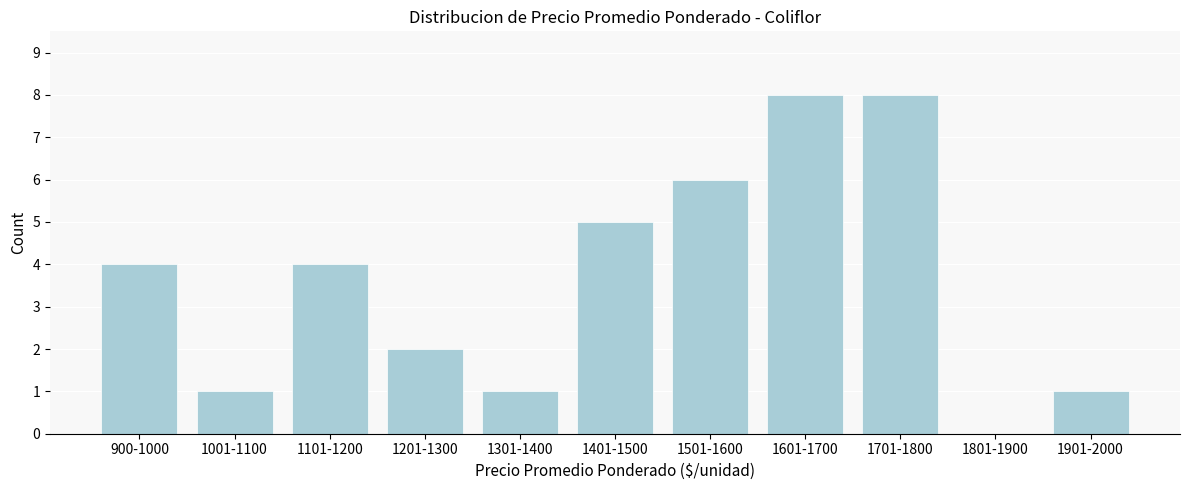

Reading left to right, list all the values displayed in this chart.

900-1000=4	1001-1100=1	1101-1200=4	1201-1300=2	1301-1400=1	1401-1500=5	1501-1600=6	1601-1700=8	1701-1800=8	1801-1900=0	1901-2000=1